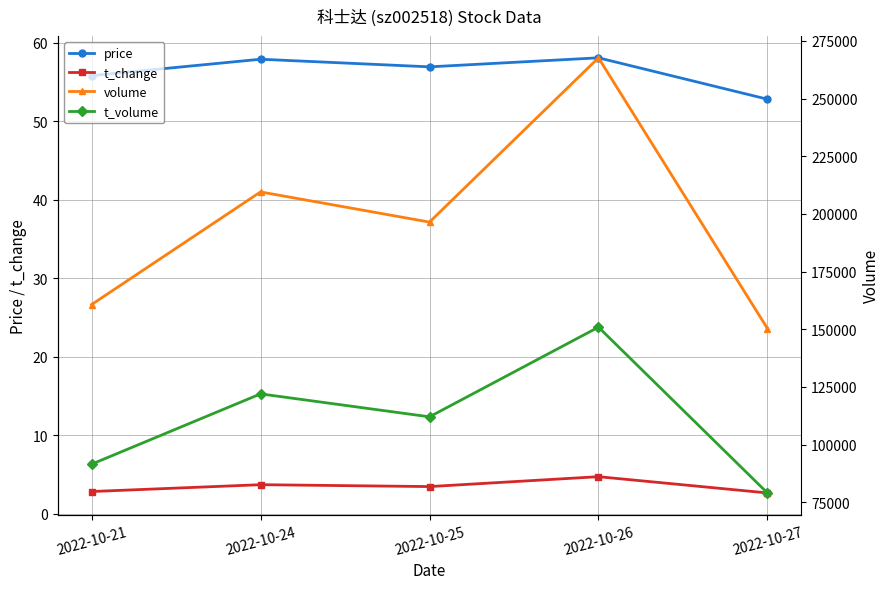

Which series has the largest total across all categories?

volume